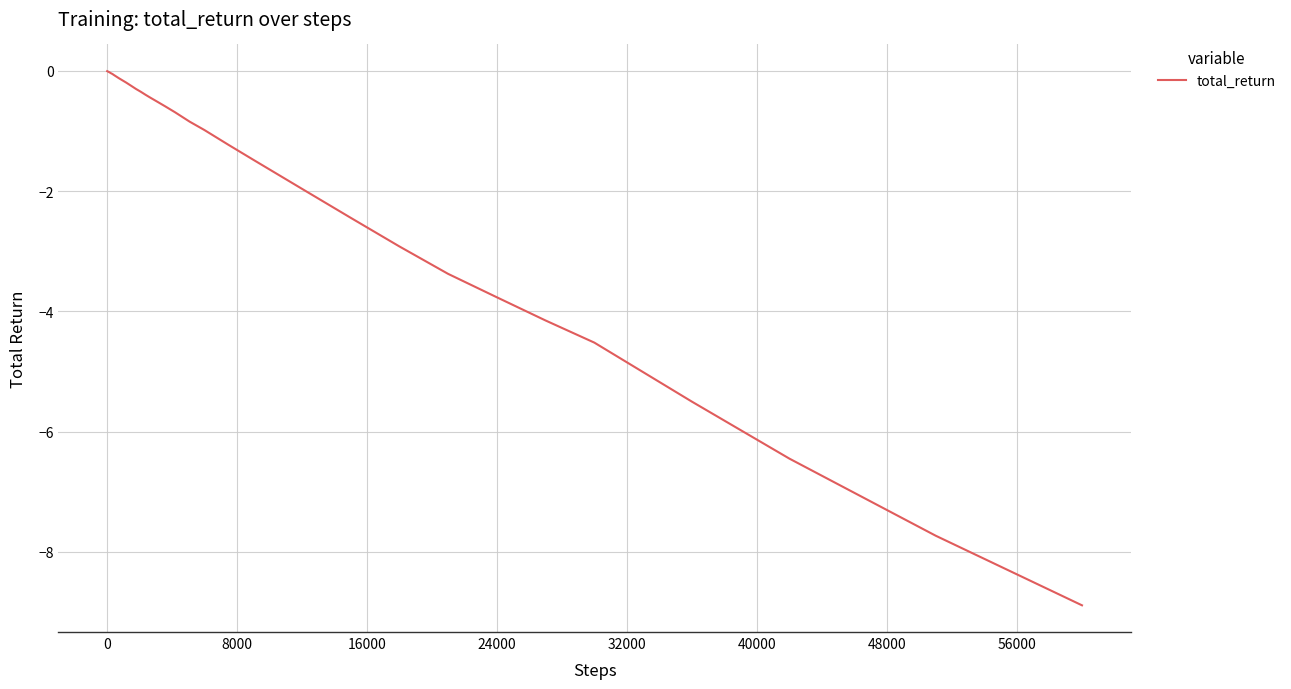

What is the minimum value shown in the chart?

-8.9